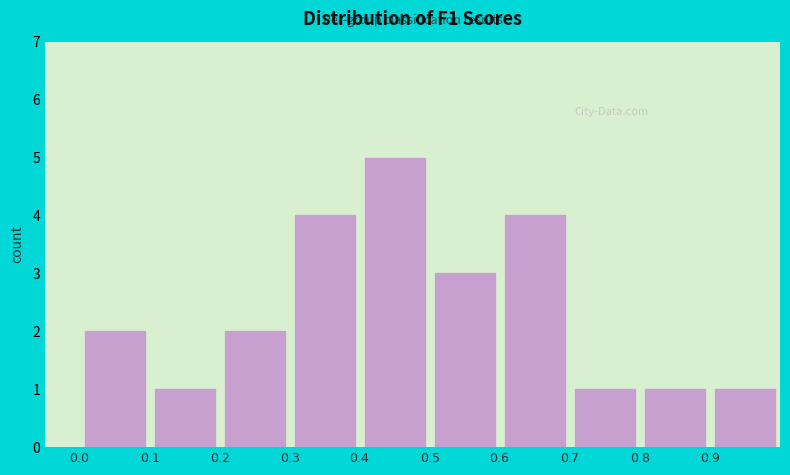

Which range on the x-axis has the tallest bar?

0.4 to 0.5